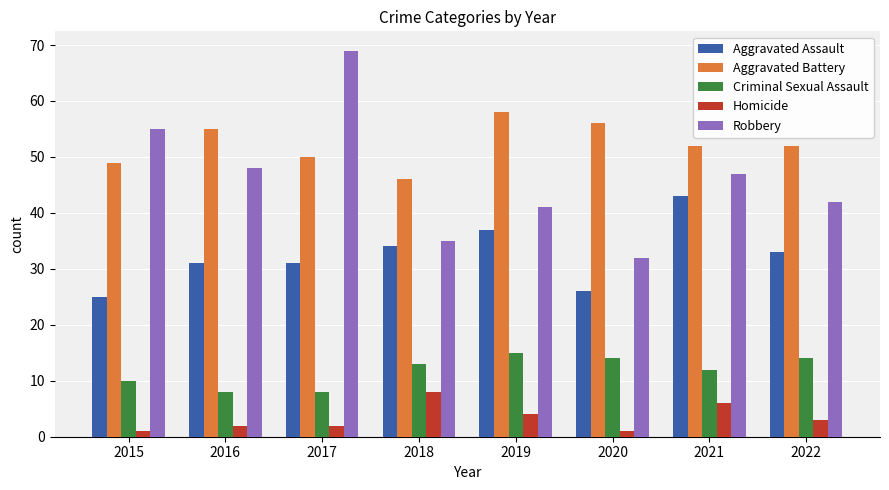

What is the lowest value of the Homicide series?

1